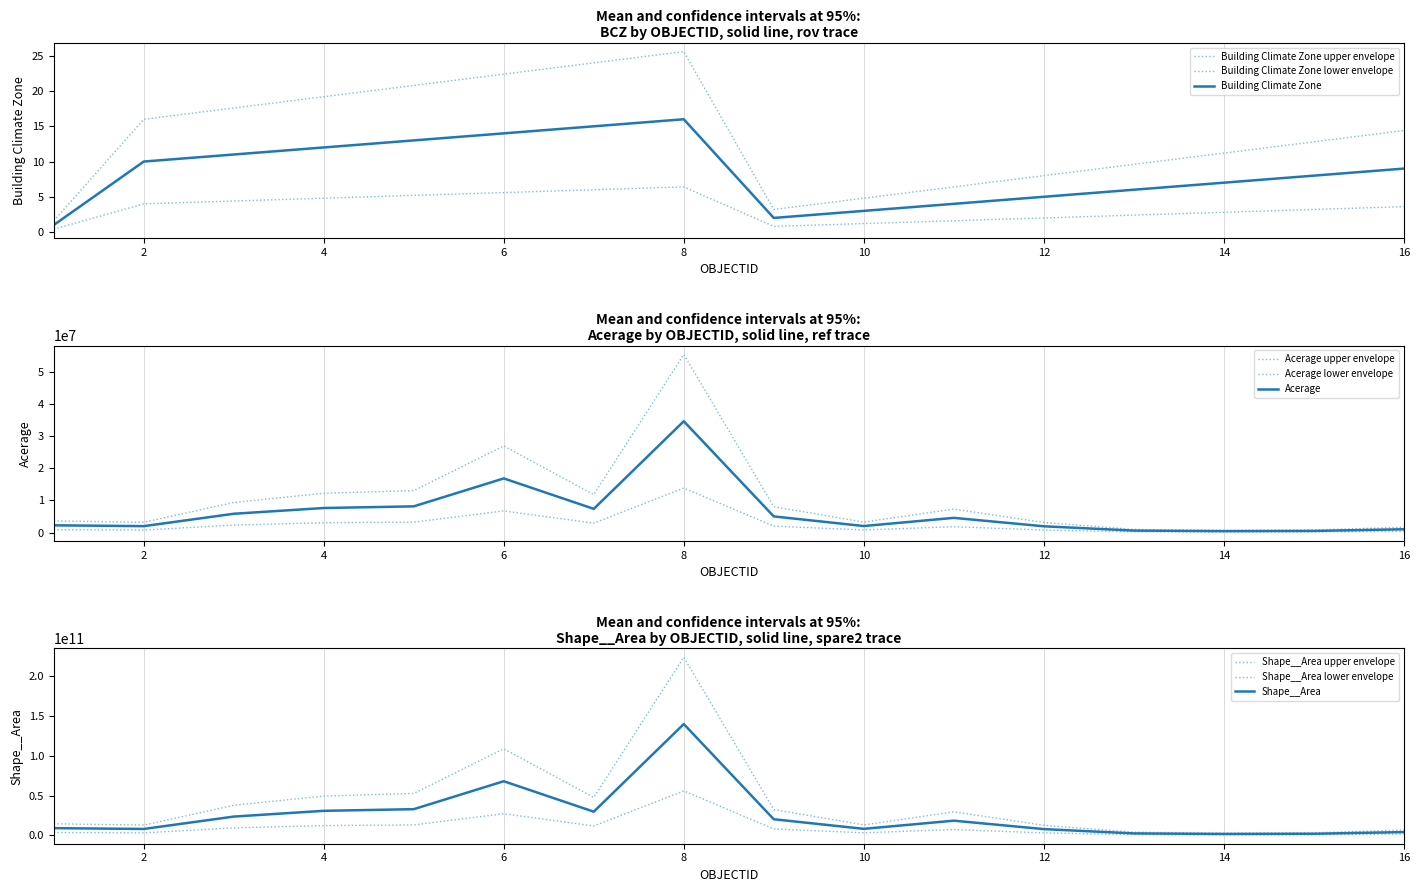

What is the maximum value shown in the chart?

223931436393.7